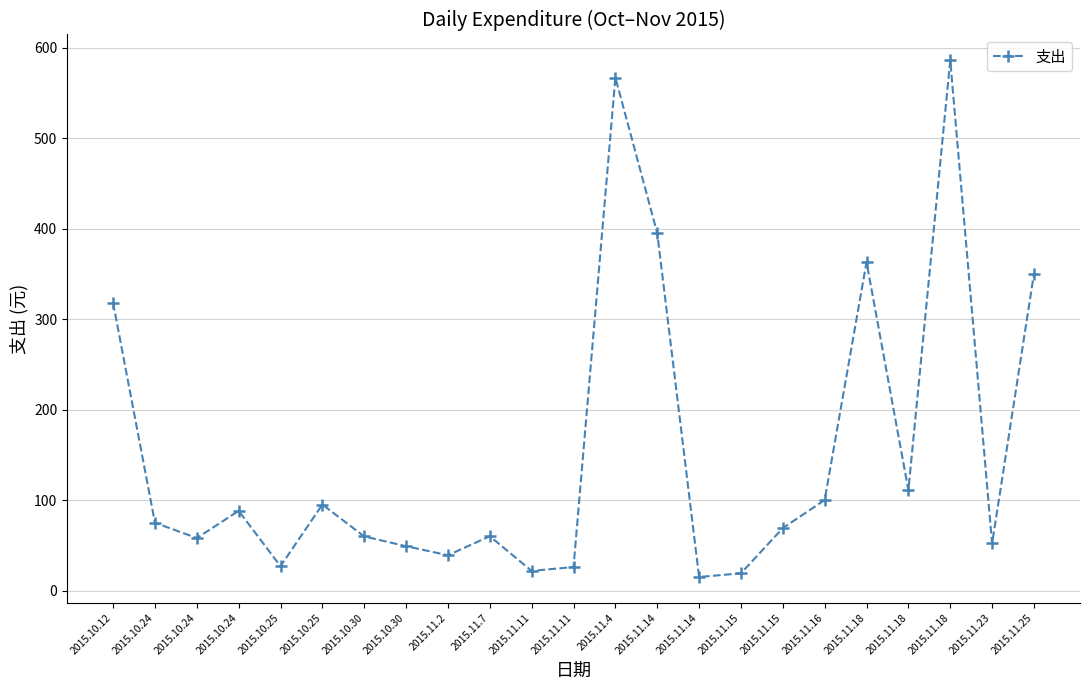

How many categories are shown in the chart?

23